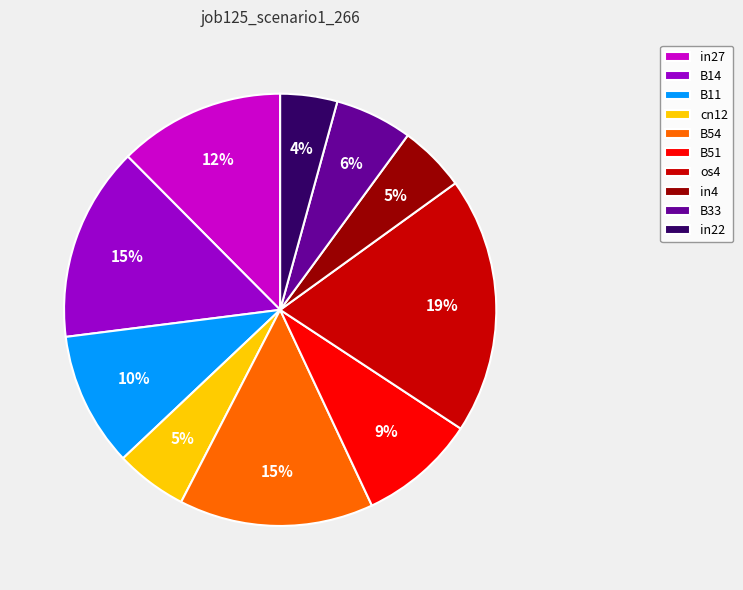

The in27 slice represents 12% of the pie. True or false?

True